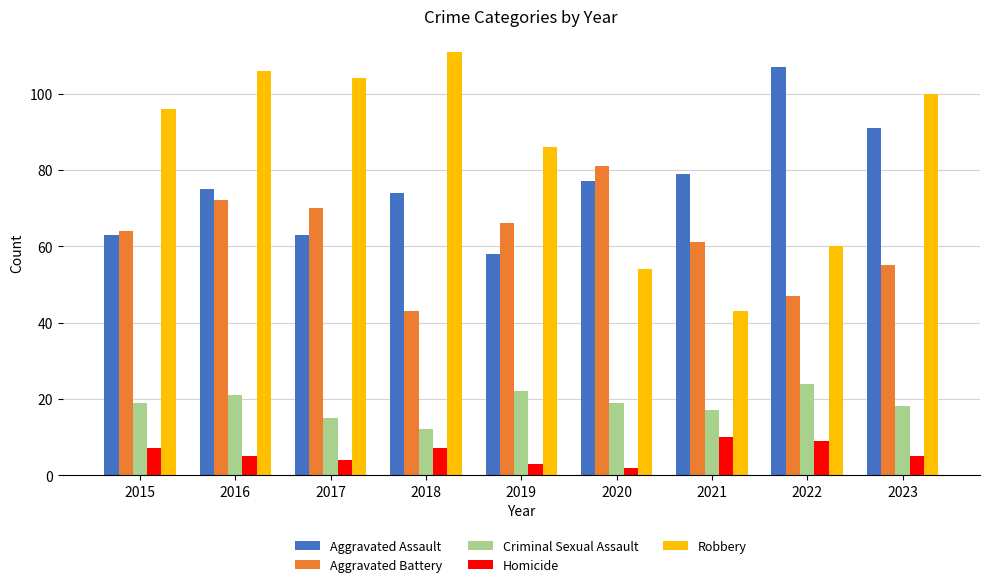

At which category does the chart reach its minimum across all series?

2020